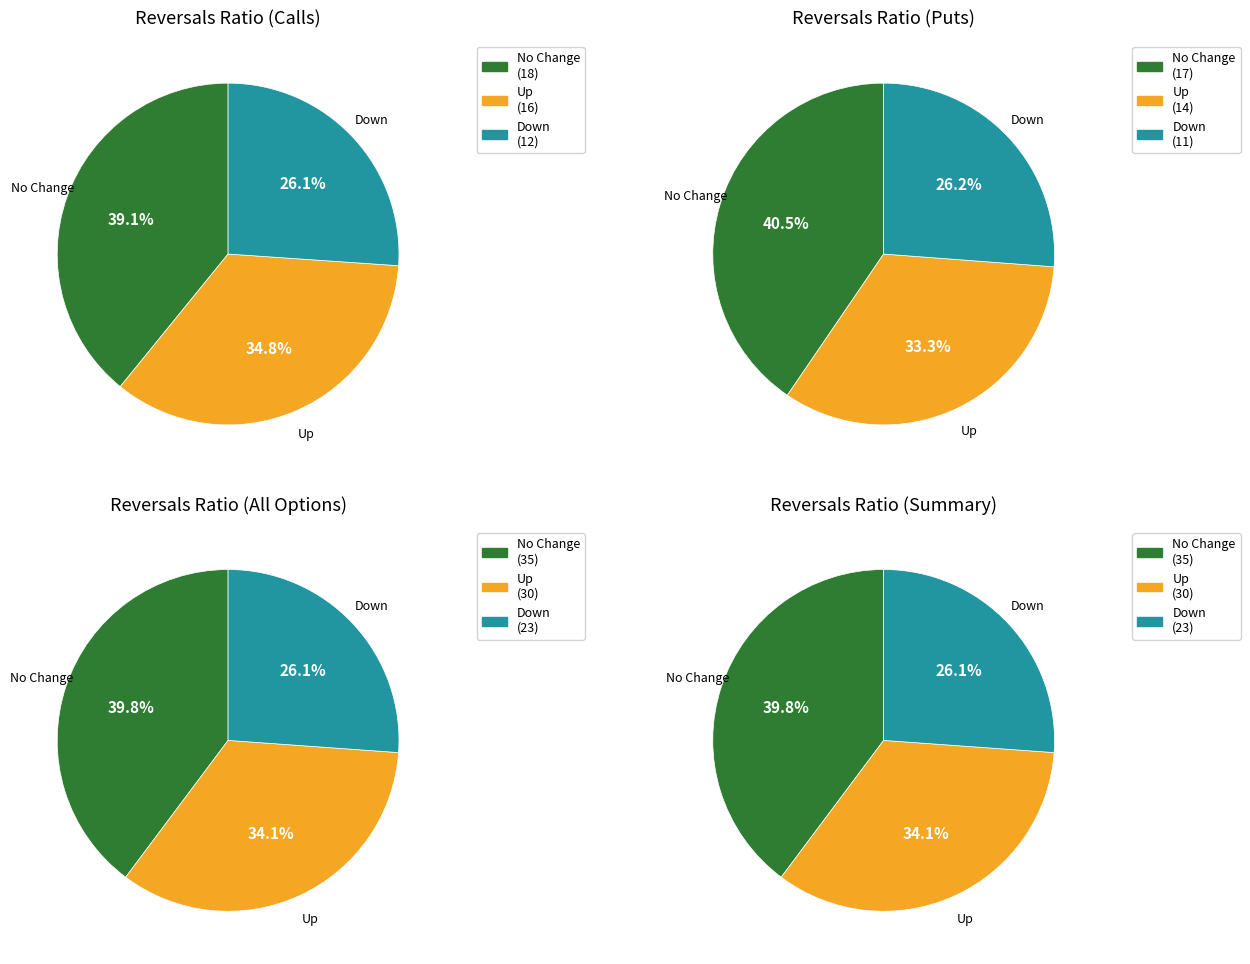

Does up account for over 50% of the chart?

No